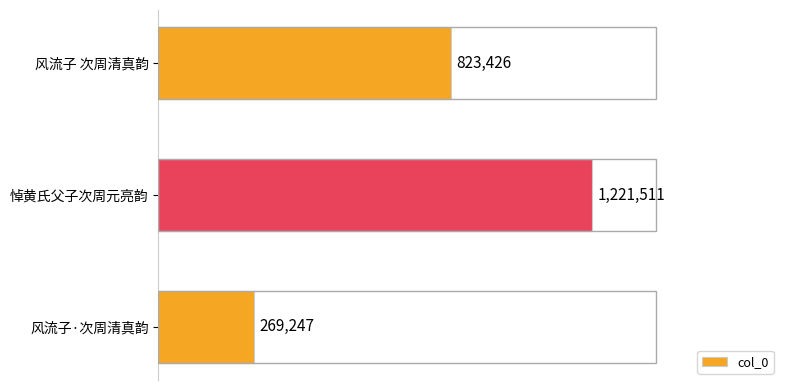

What is the sum of all values?

2314184